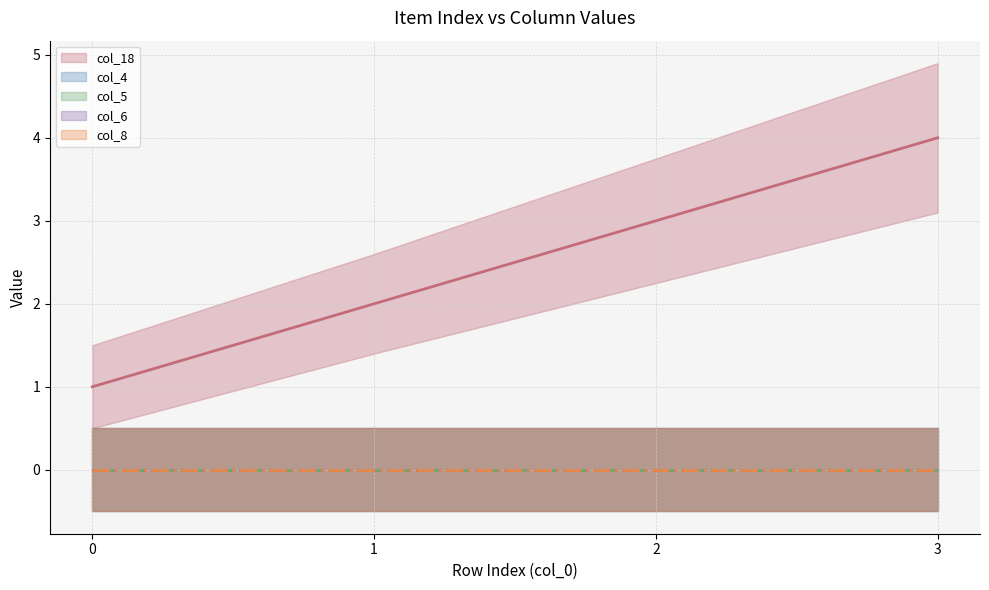

Between 1 and 3, which series saw the biggest shift?

col_18 (line)